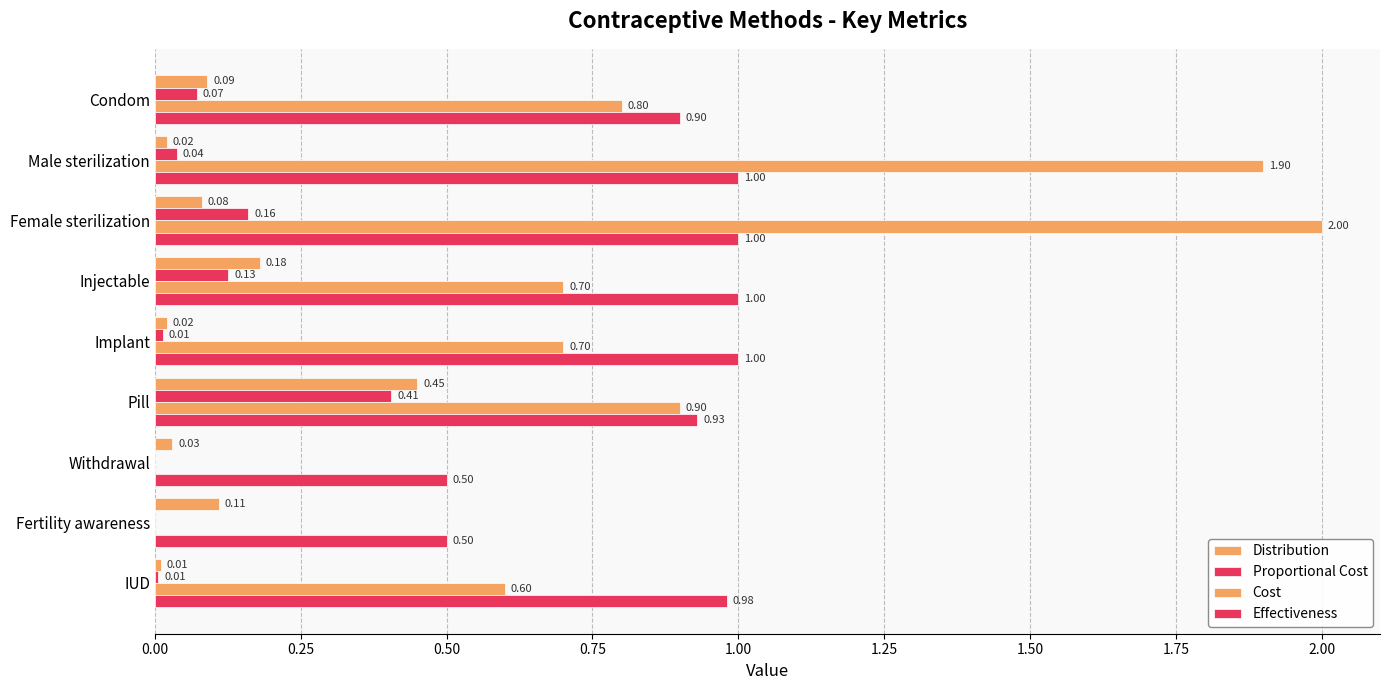

How many series are shown in this chart?

4